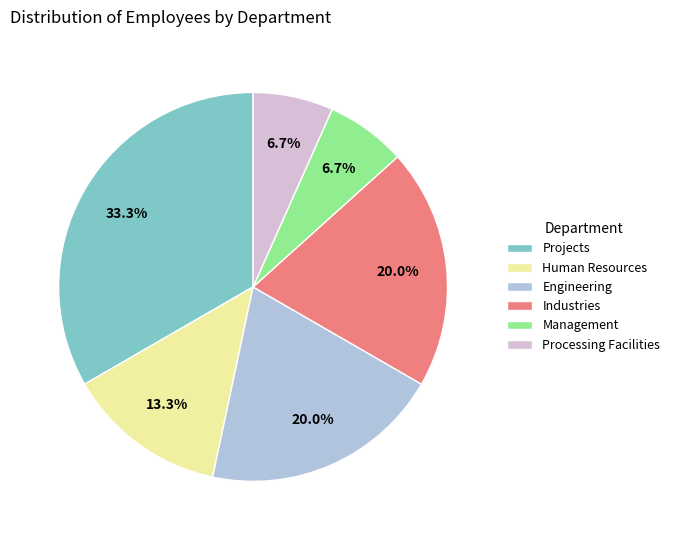

To the nearest percent, what is the difference between the Engineering and Projects slice percentages?

13%